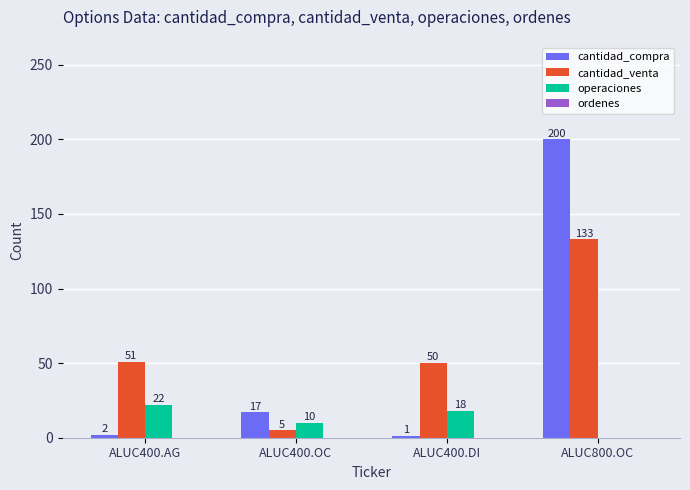

The cantidad_venta series shows 24 at ALUC400.AG. True or false?

False